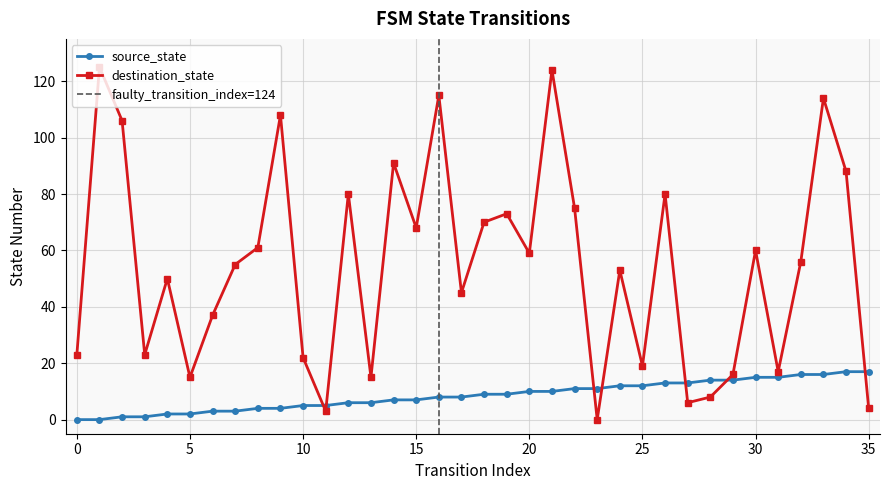

Rank the series at 8 from highest to lowest value.

destination_state, source_state